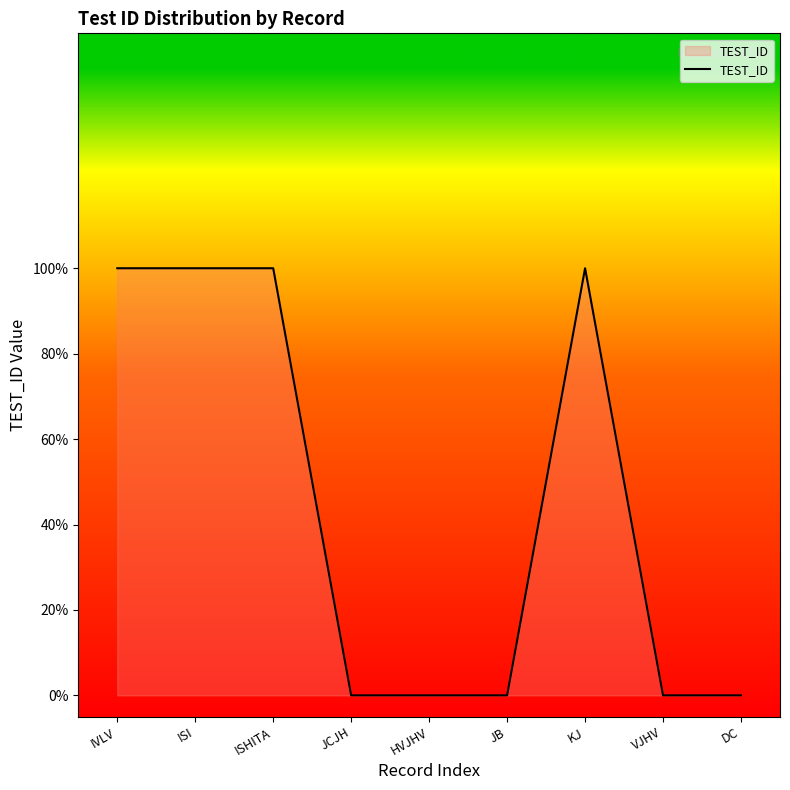

Reading left to right, list all the values displayed in this chart.

1	1	1	0	0	0	1	0	0